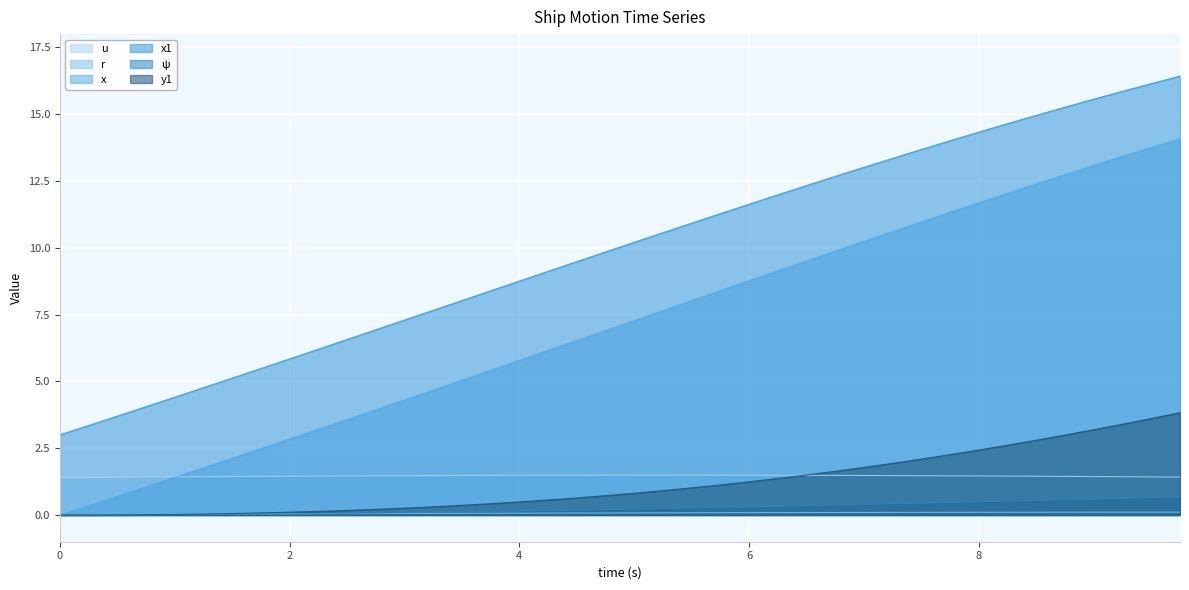

At which category is the sum across all series the highest?

9.75